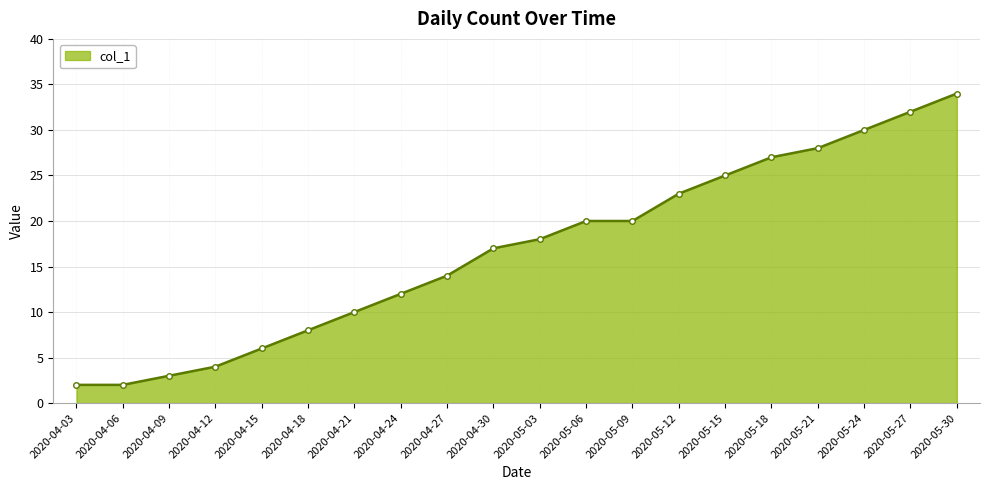

What is the label of the 2nd point from the right?

2020-05-27